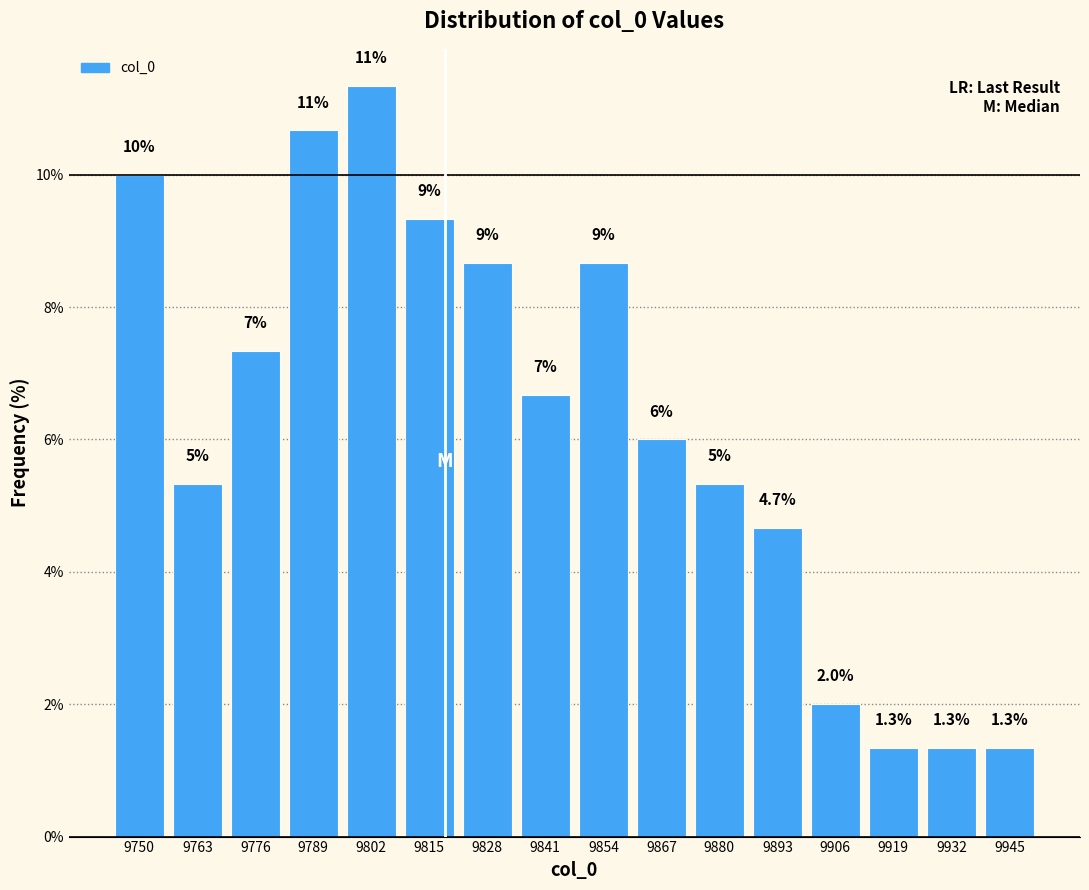

Are the bars horizontal?

No